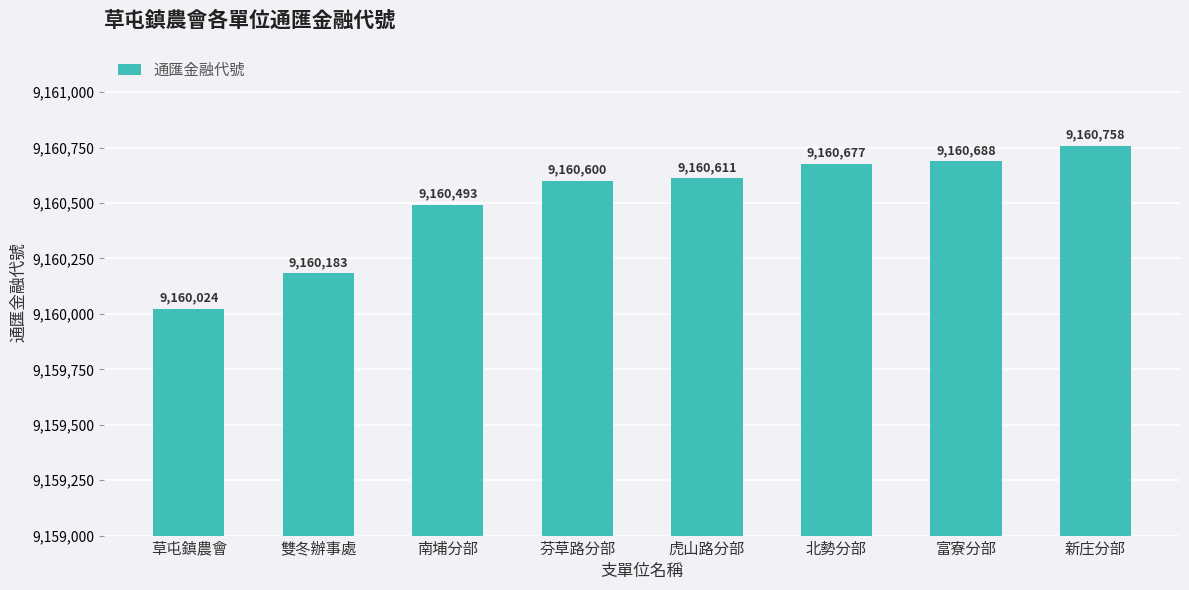

The value at 北勢分部 is 16448388. True or false?

False